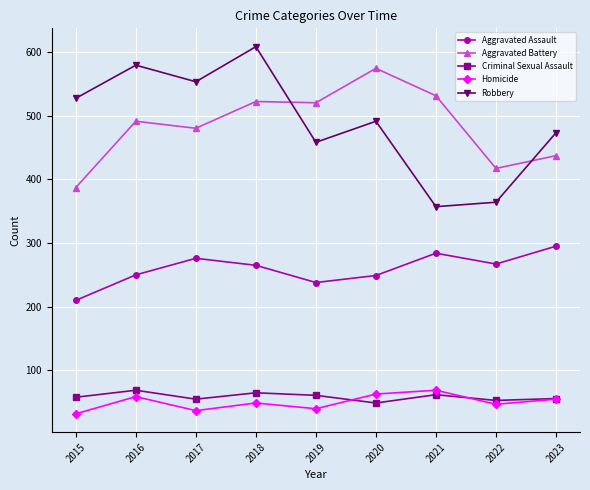

True or false: Aggravated Assault and Robbery intersect in this chart.

False